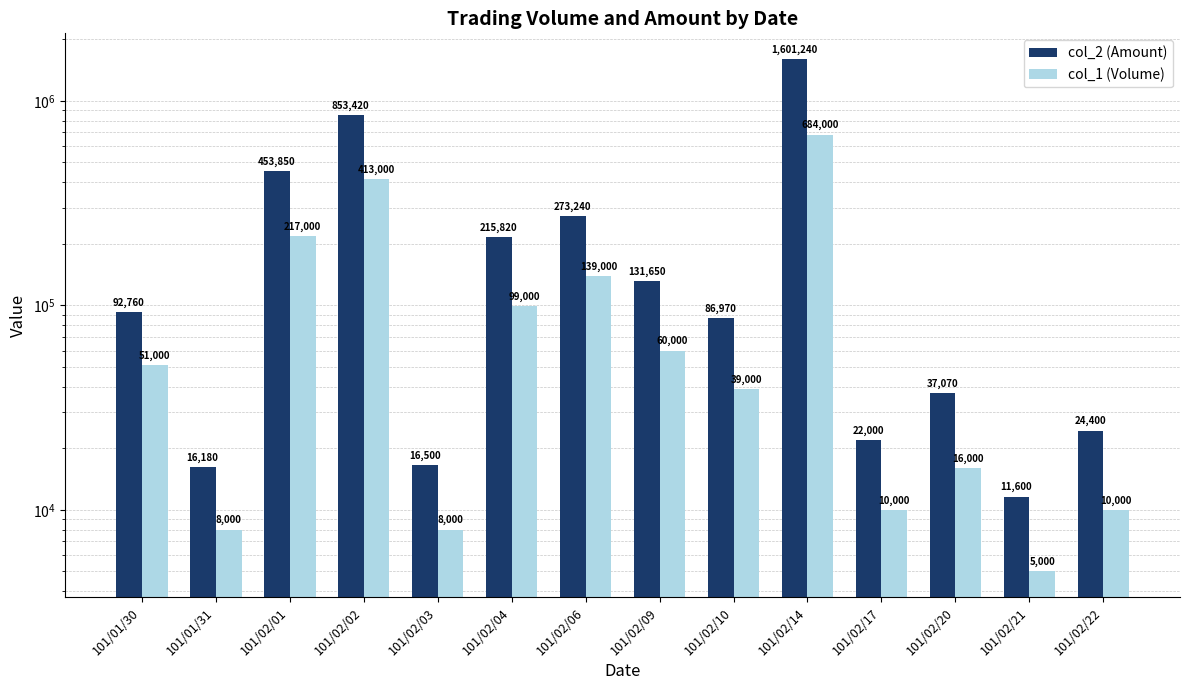

At which label does col_1 (Volume) reach its minimum?

101/02/21